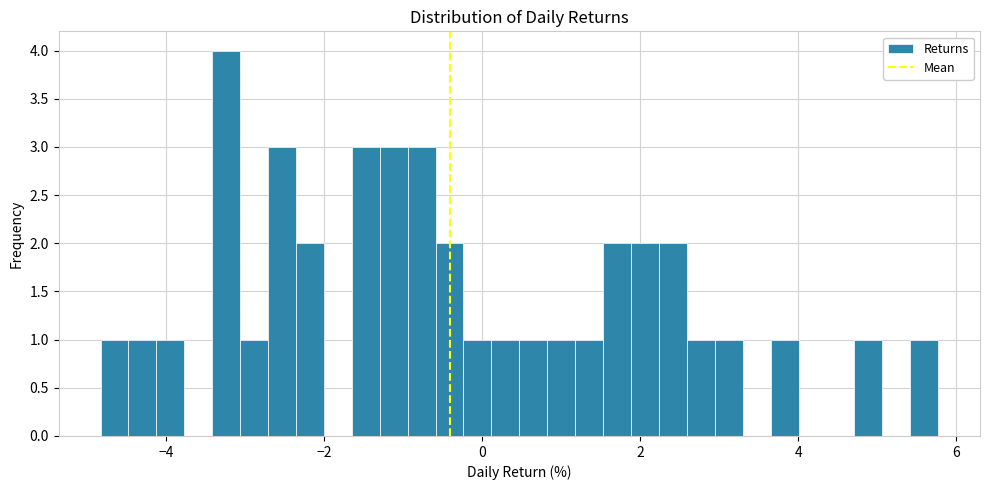

Around what value on the x-axis is the tallest bar? Give the approximate position of its centre, as read against the axis.

-3.2